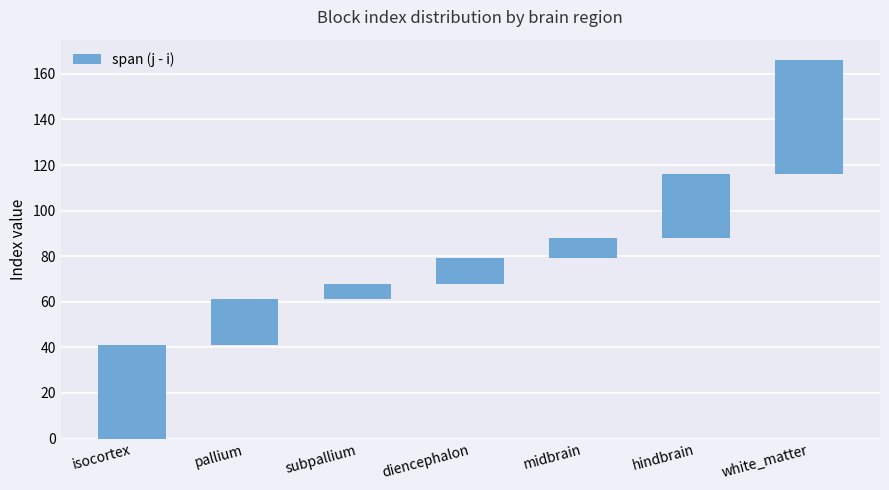

What is the ratio of the value at isocortex to the value at diencephalon?

3.7